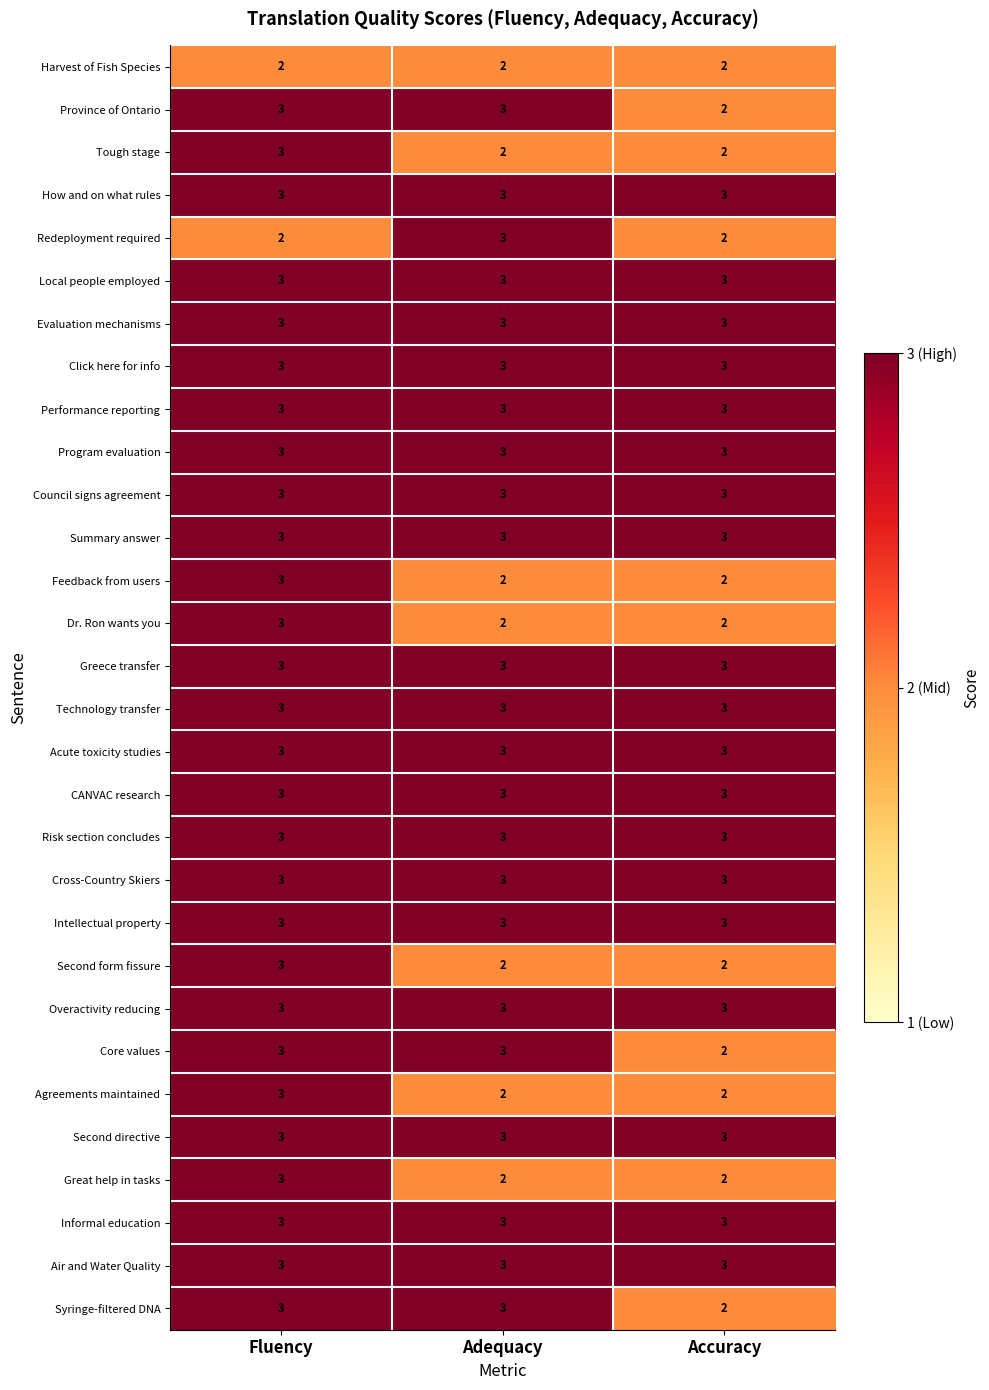

What is the sum of all Tough stage values?

7